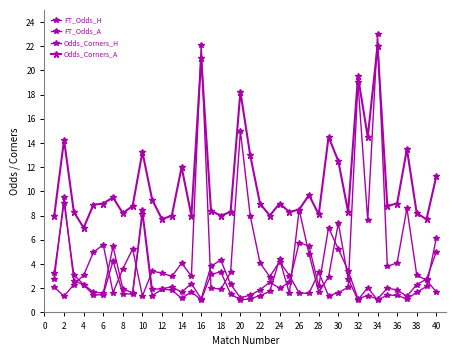

Reading left to right, list all the values displayed in this chart.

FT_Odds_H: 3.3	9.1	3.1	2.3	1.7	1.6	5.5	1.9	1.6	8.5	1.9	2.0	2.1	1.7	2.4	1.1	3.8	4.3	2.3	1.2	1.4	1.9	2.5	2.0	2.5	5.8	5.5	2.1	7.0	5.2	3.5	1.1	1.4	1.1	2.0	1.9	1.3	2.3	2.8	5.0
FT_Odds_A: 2.1	1.3	2.3	3.1	5.0	5.6	1.6	3.6	5.2	1.4	3.4	3.3	3.0	4.1	3.0	22.1	2.0	1.9	3.3	15.0	8.0	4.1	3.0	4.2	3.0	1.6	1.6	3.3	1.4	1.6	2.1	19.0	7.6	23.0	3.8	4.1	8.6	3.1	2.6	1.7
Odds_Corners_H: 2.7	9.5	2.6	2.3	1.4	1.5	4.2	1.6	1.5	8.1	1.4	1.9	1.9	1.2	1.7	1.0	3.1	3.4	1.5	1.0	1.1	1.4	1.7	4.4	1.6	8.5	4.8	1.7	2.9	7.4	2.8	1.0	2.0	1.0	1.4	1.4	1.1	1.7	2.1	6.2
Odds_Corners_A: 8.0	14.2	8.3	7.0	8.9	9.0	9.5	8.2	8.8	13.2	9.3	7.7	8.0	12.0	8.0	21.0	8.4	8.0	8.3	18.2	13.0	9.0	8.0	9.0	8.3	8.5	9.7	8.1	14.5	12.5	8.3	19.5	14.5	22.0	8.8	9.0	13.5	8.2	7.7	11.2